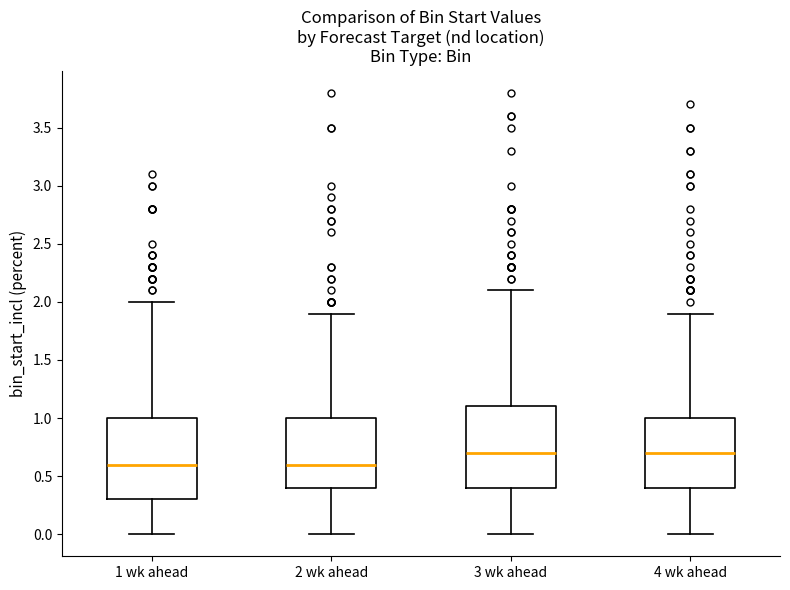

Where is the lower edge of the box for 2 wk ahead on the y-axis? The values are not printed on the chart, so give them approximately, as read against the axis.

0.4